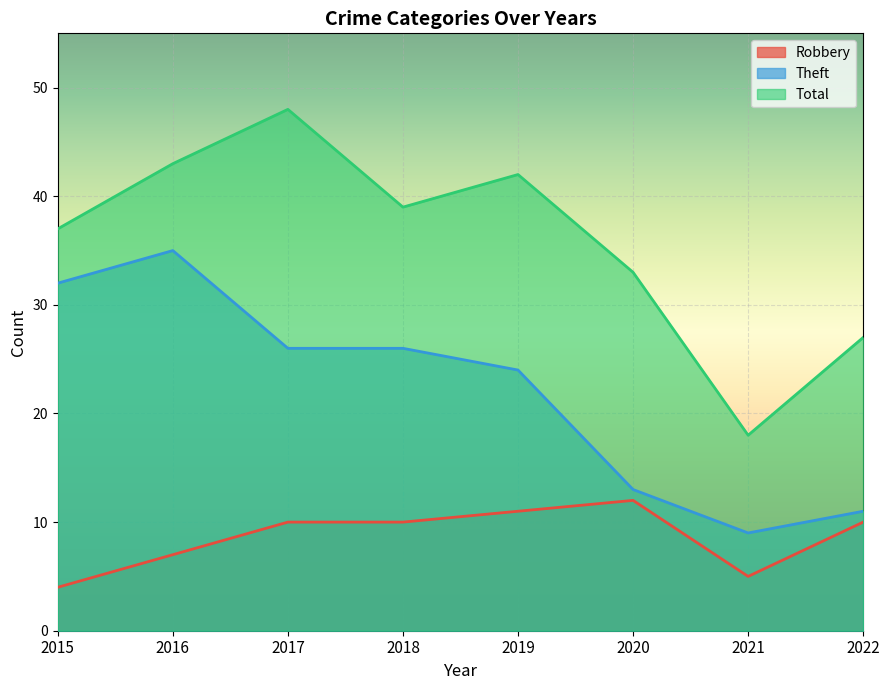

The Theft series shows 35 at 2016. True or false?

True